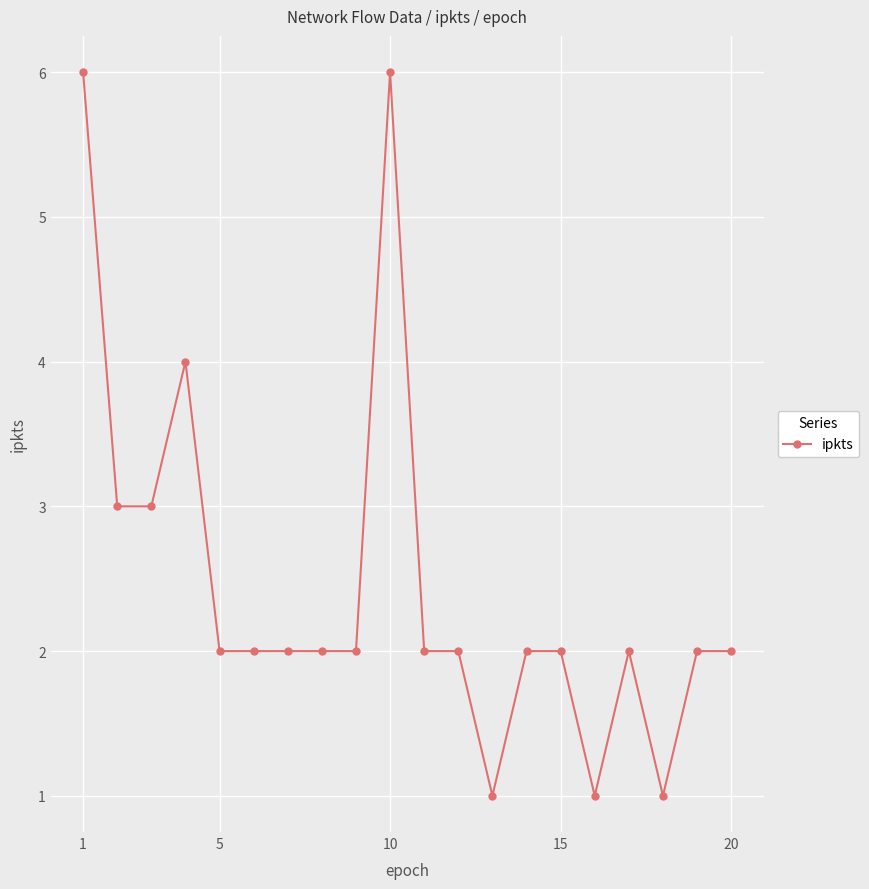

What is the average value?

2